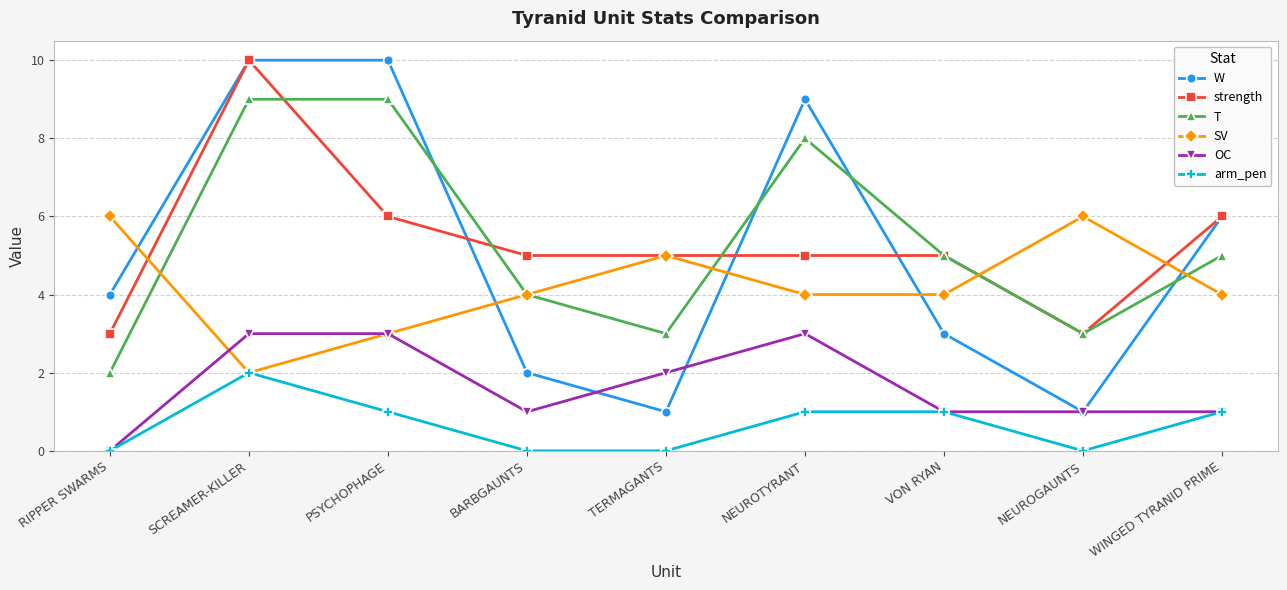

How many OC values are between 1 and 3?

8